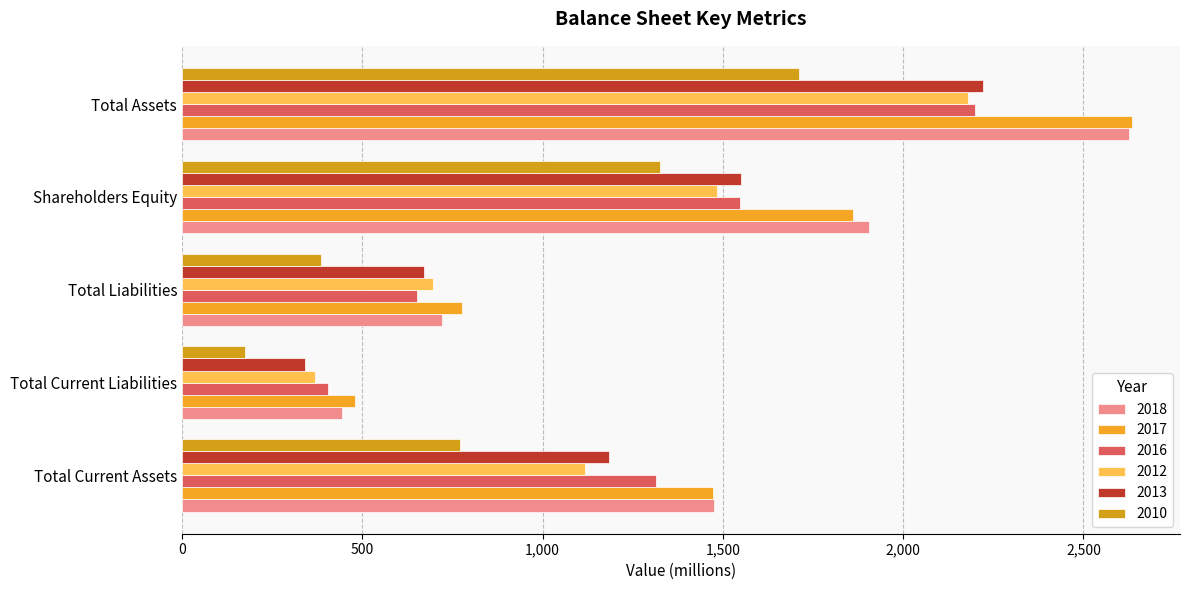

What is the difference between the maximum and minimum values in the 2017 series?

2155